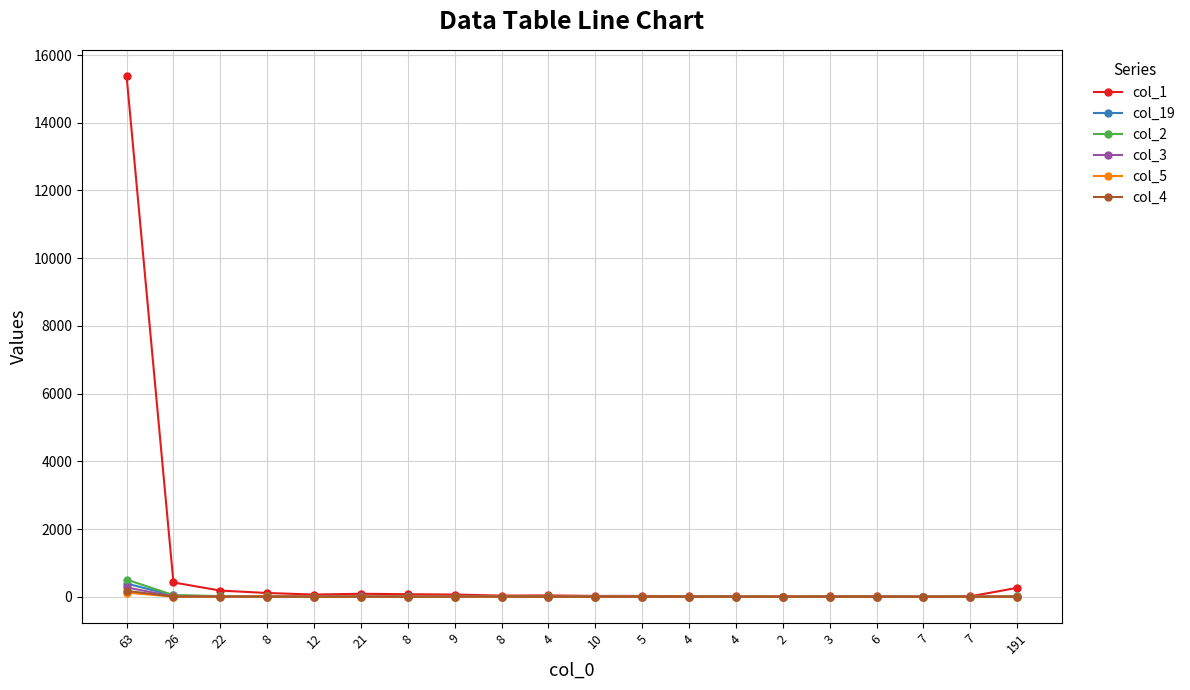

How many distinct data groups are displayed?

6